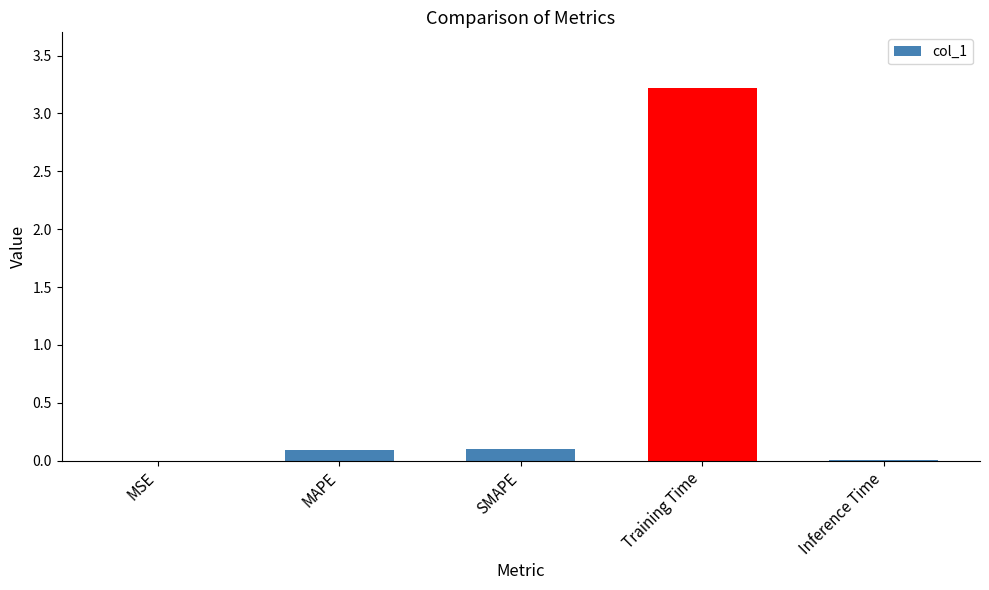

True or false: the data shows 3.2 at Training Time.

True